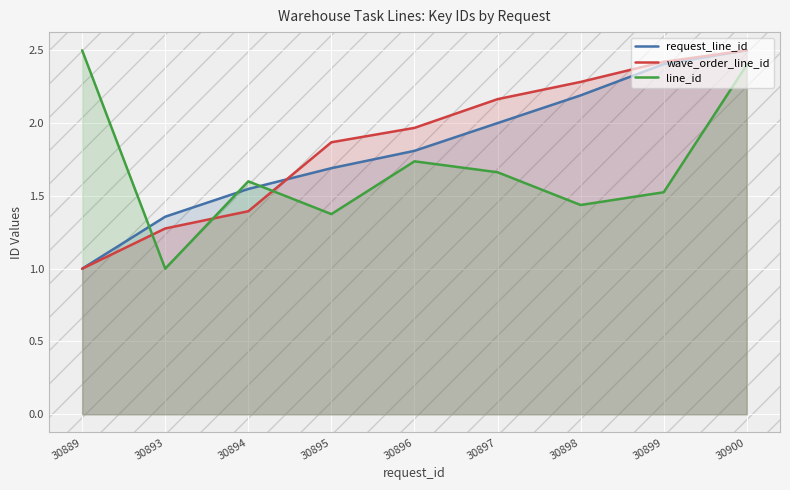

At which category is the sum across all series the highest?

30900